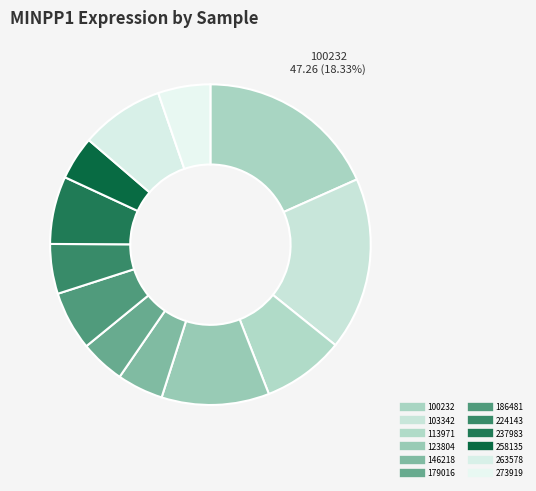

What is the total percentage of 258135 and 123804?

15.3%